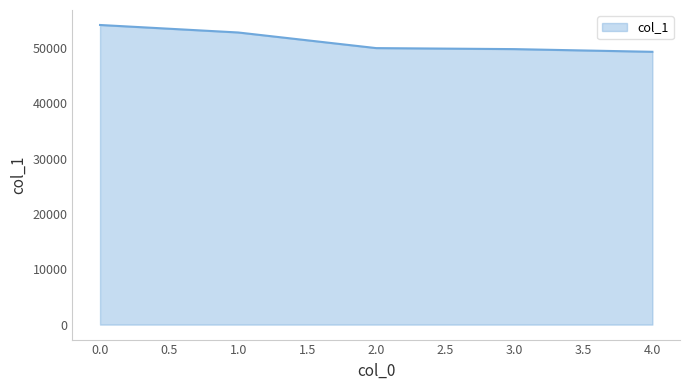

What is the average value?

51247